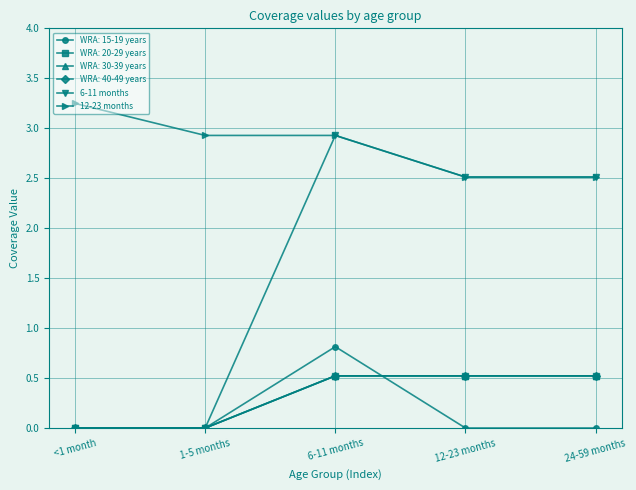

True or false: 12-23 months and 6-11 months cross at least once.

False